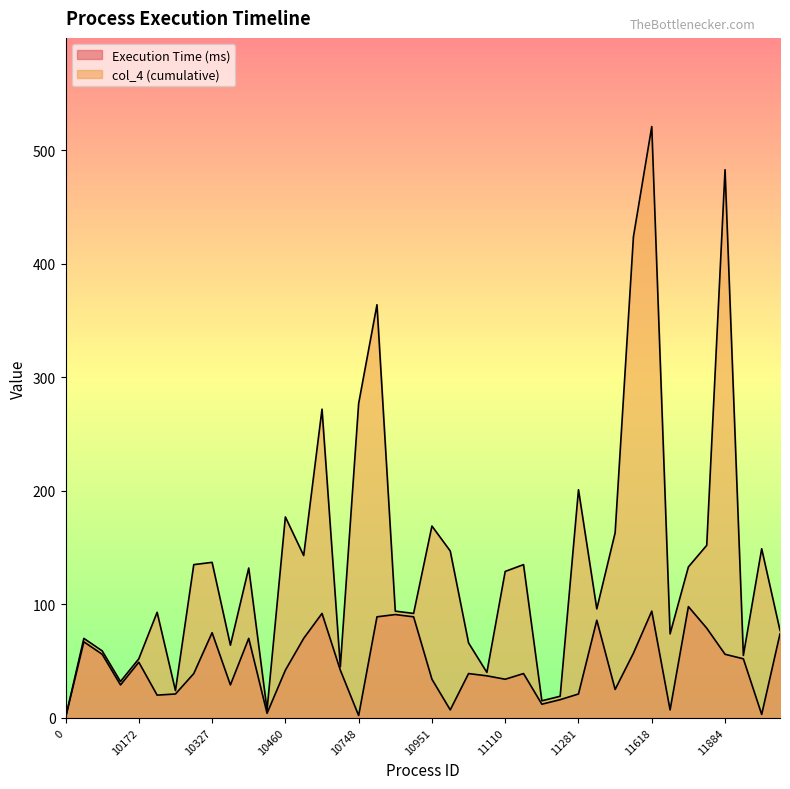

Reading left to right, list all the values displayed in this chart.

Execution Time (ms): 0=0	10017=67	10108=56	10165=29	10172=49	10229=20	10260=21	10315=39	10327=75	10380=29	10409=70	10459=4	10460=42	10552=70	10611=92	10699=42	10748=2	10799=89	10808=91	10869=89	10951=34	11013=7	11022=39	11091=37	11110=34	11133=39	11155=12	11241=16	11281=21	11379=86	11477=25	11562=57	11618=94	11659=7	11741=98	11790=79	11884=56	11947=52	11973=3	11996=74
col_4 (cumulative): 0=0	10017=70	10108=59	10165=32	10172=52	10229=93	10260=24	10315=135	10327=137	10380=64	10409=132	10459=7	10460=177	10552=143	10611=272	10699=45	10748=277	10799=364	10808=94	10869=92	10951=169	11013=147	11022=66	11091=40	11110=129	11133=135	11155=15	11241=19	11281=201	11379=96	11477=163	11562=424	11618=521	11659=74	11741=133	11790=152	11884=483	11947=55	11973=149	11996=77